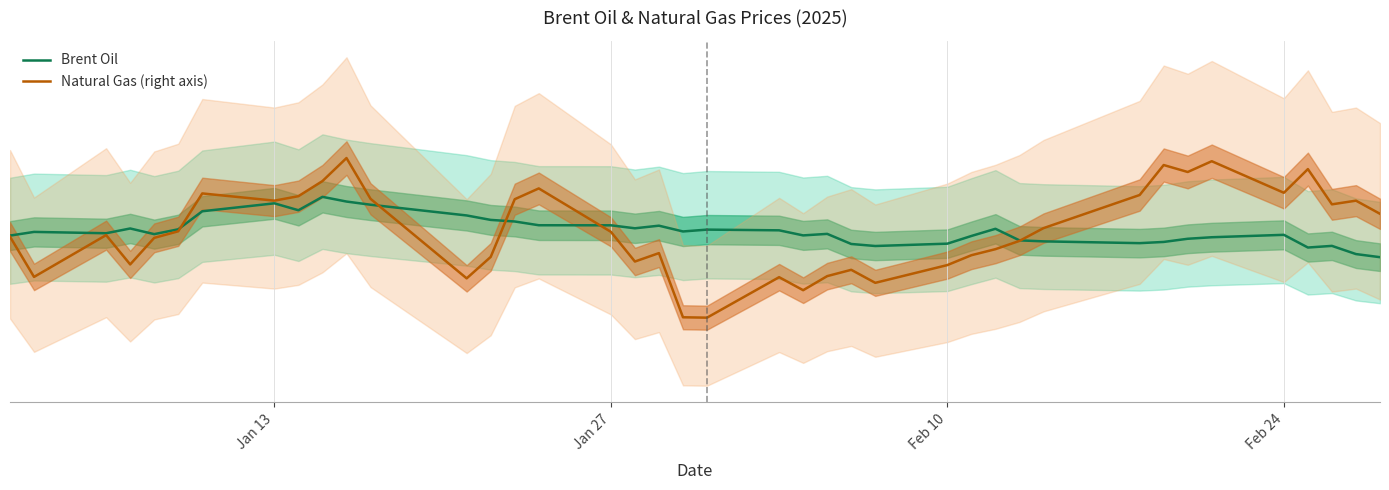

What is the value of the Brent Oil point at the 26th from the left?

74.3